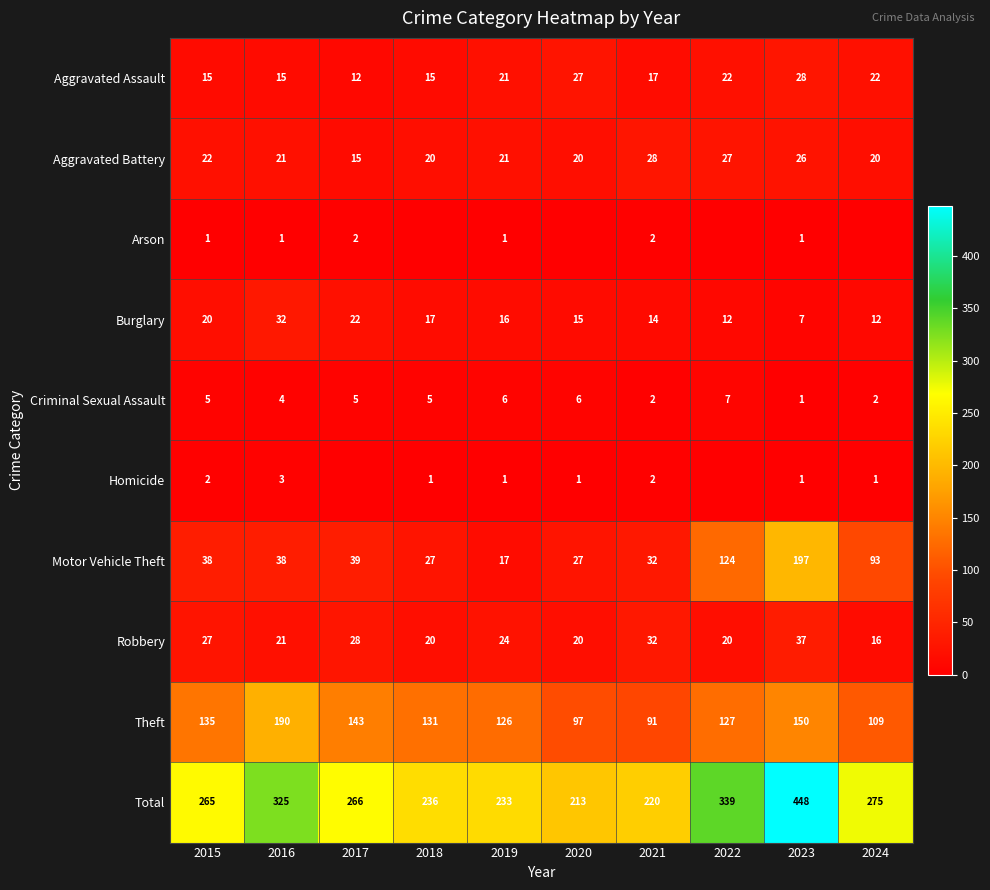

Where does the Aggravated Battery series first go above 21?

2015